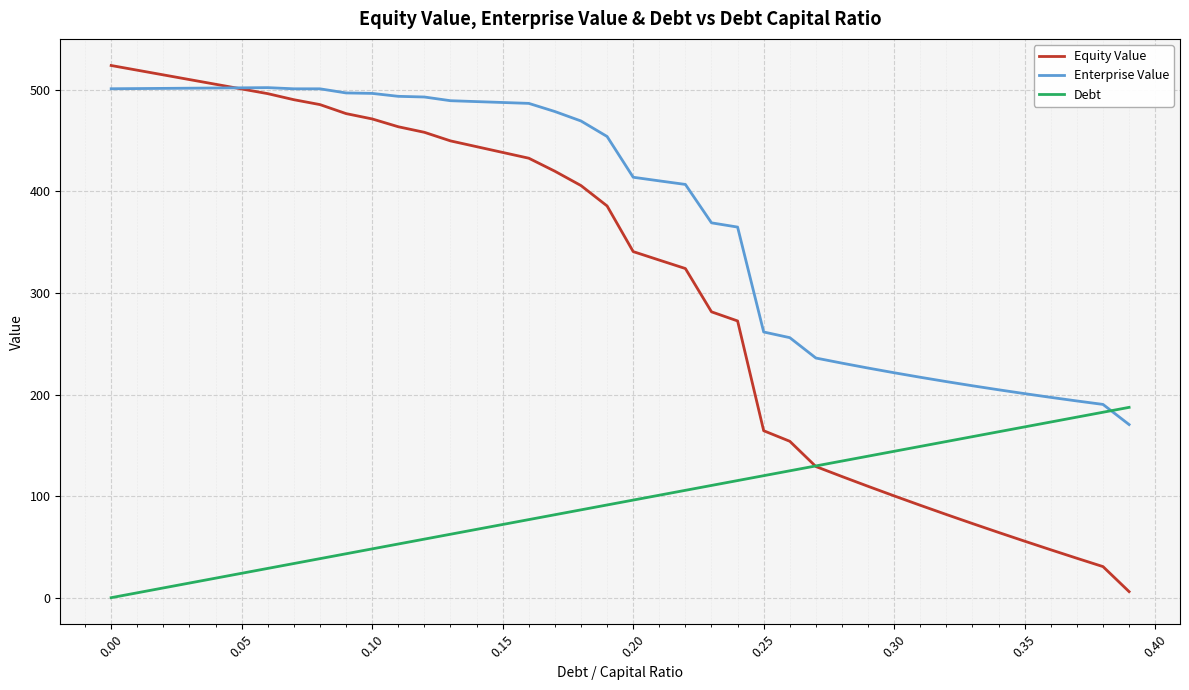

What is the greatest value displayed?

524.0